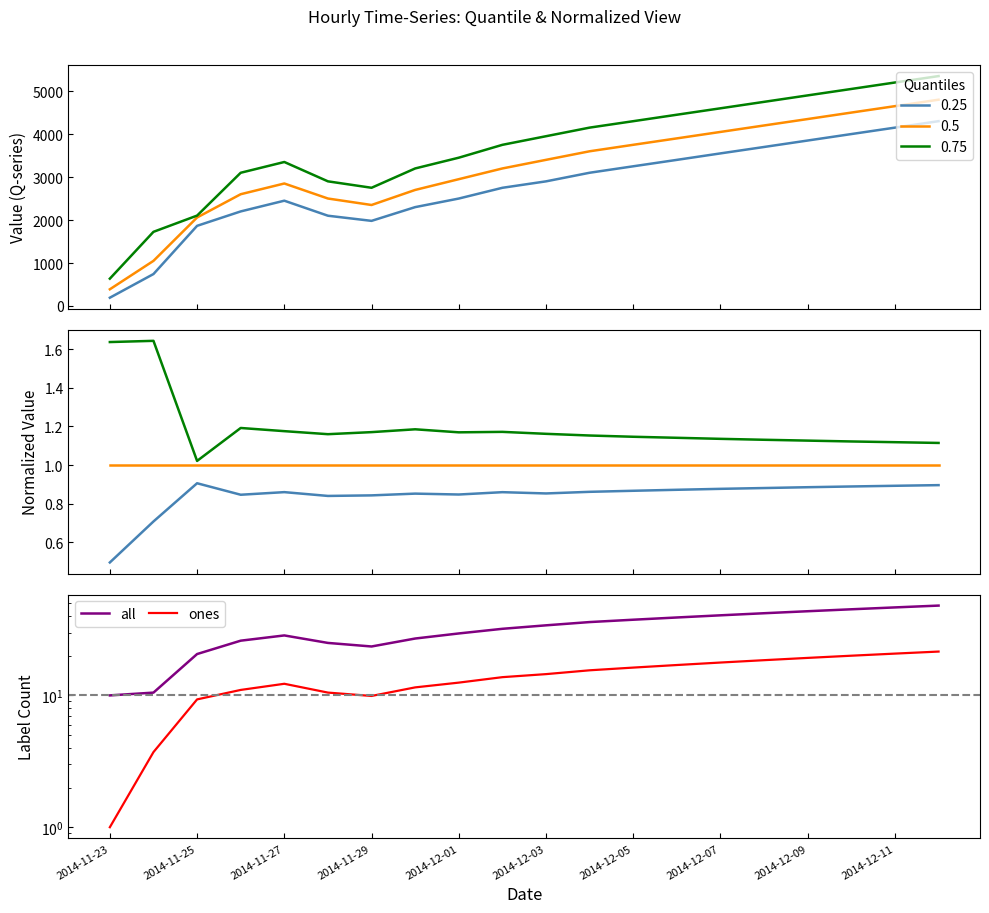

True or false: ones has a value of 18.5 at 15.

True